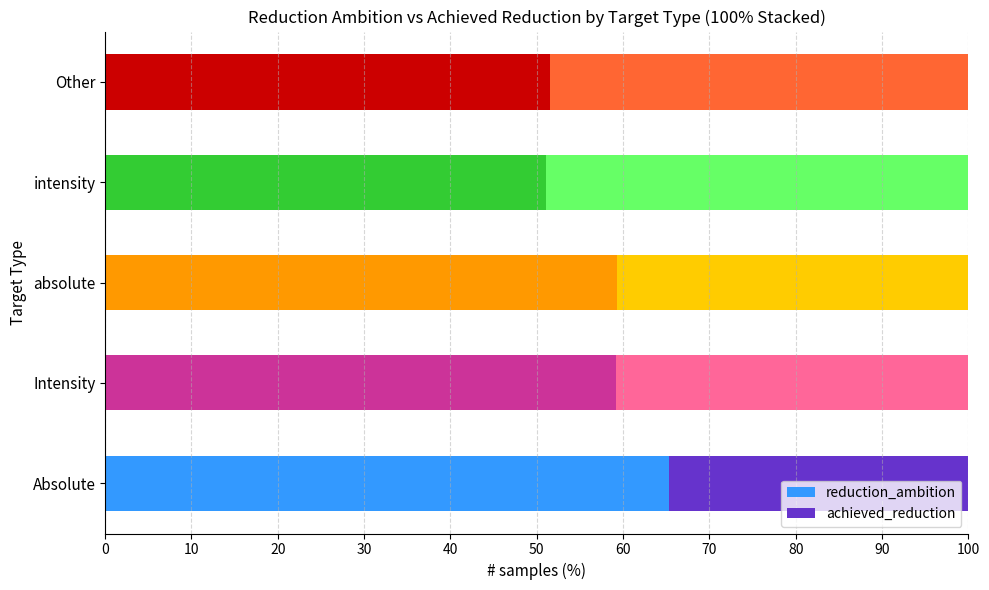

What is the difference between the reduction_ambition values at absolute and intensity?

8.3